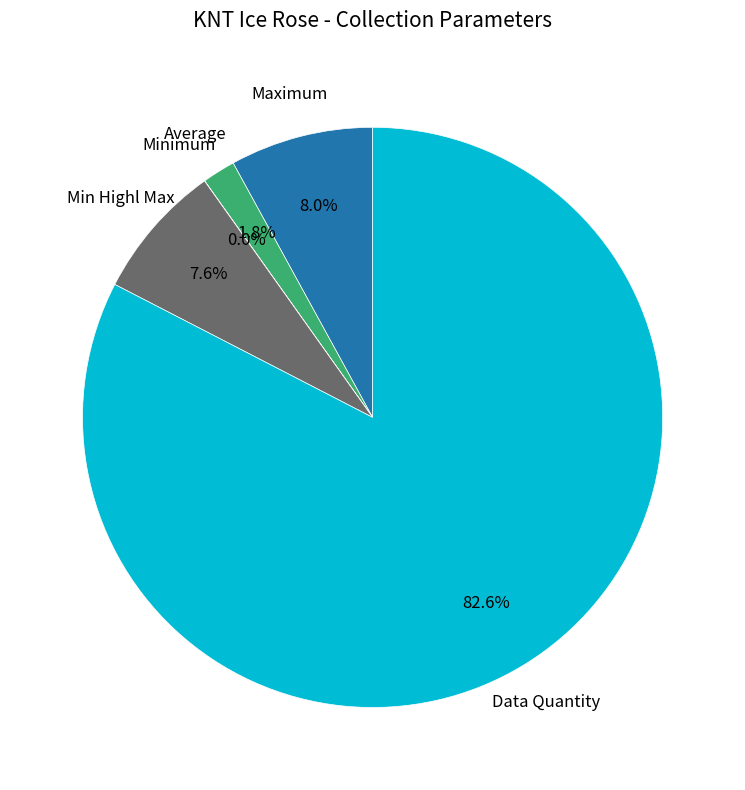

To the nearest percent, what is the average slice percentage?

20%